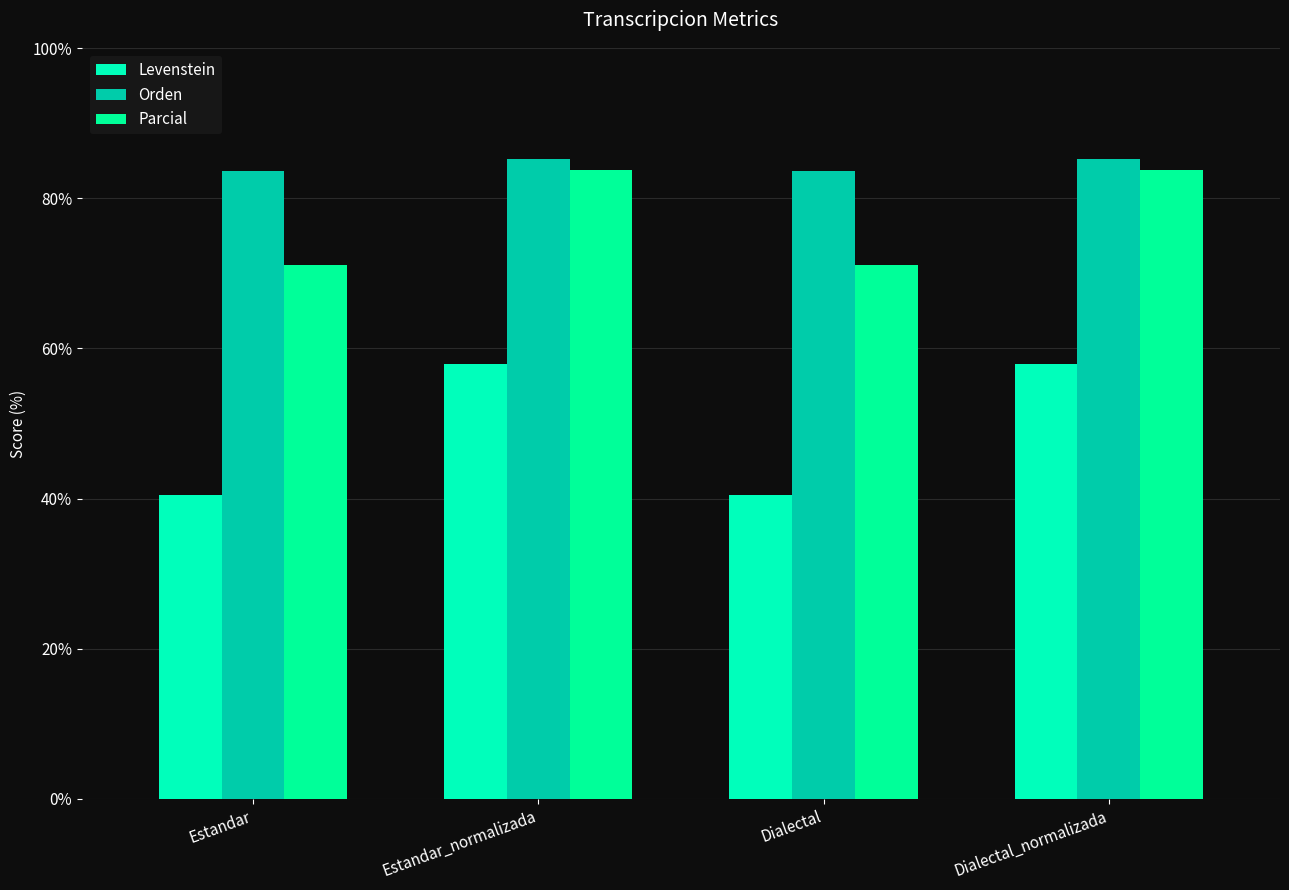

Rank the categories by Levenstein value from lowest to highest.

Estandar, Dialectal, Estandar_normalizada, Dialectal_normalizada